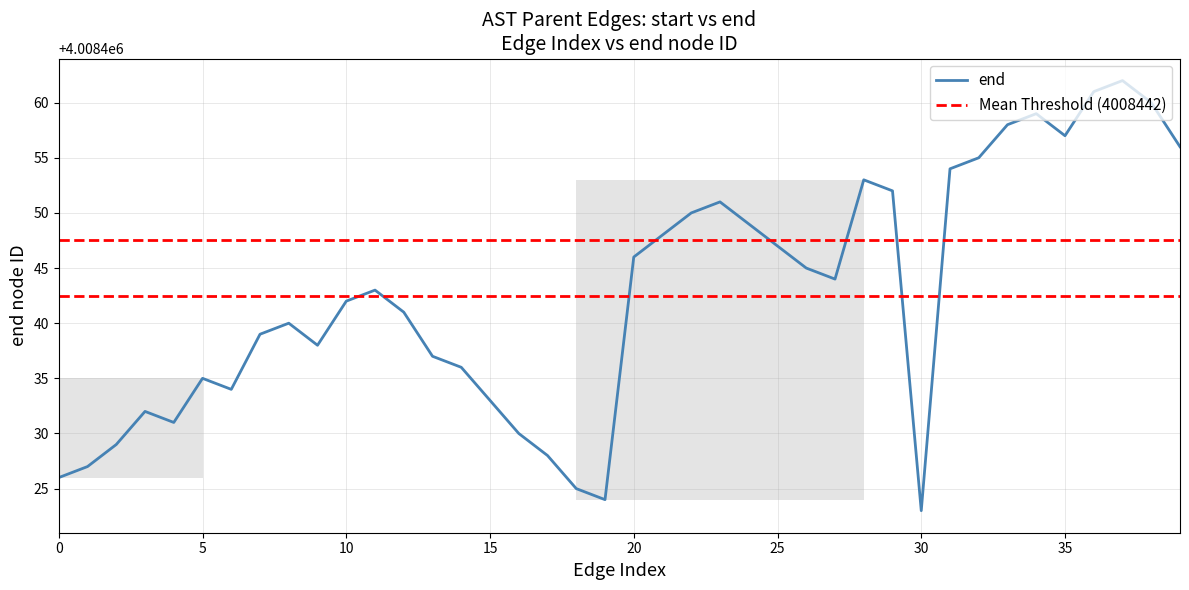

What is the lowest value of the end series?

4008423